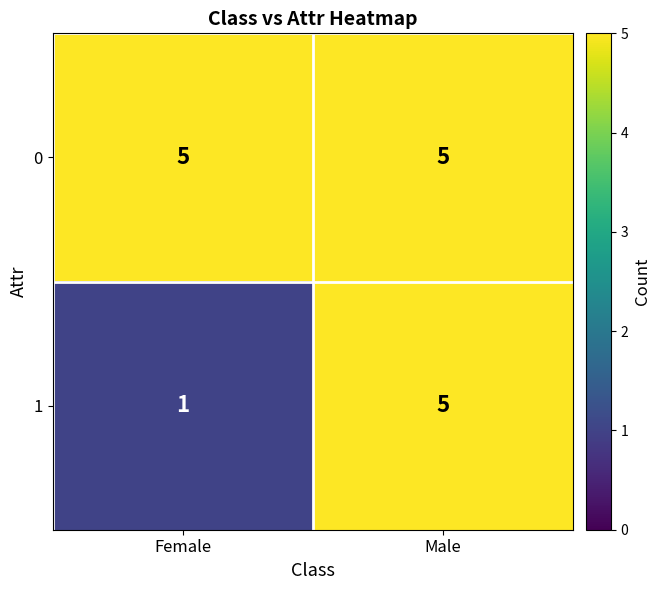

Reading left to right, what are all the values shown in this chart?

0: Female=5	Male=5
1: Female=1	Male=5